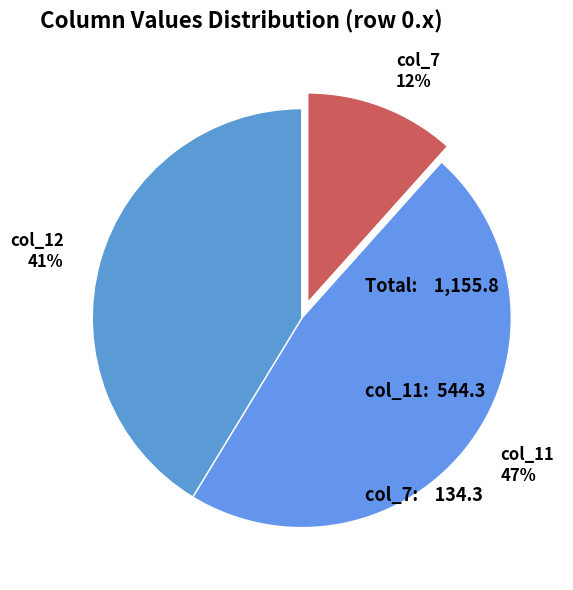

Rank the categories by value from highest to lowest.

col_11, col_12, col_7